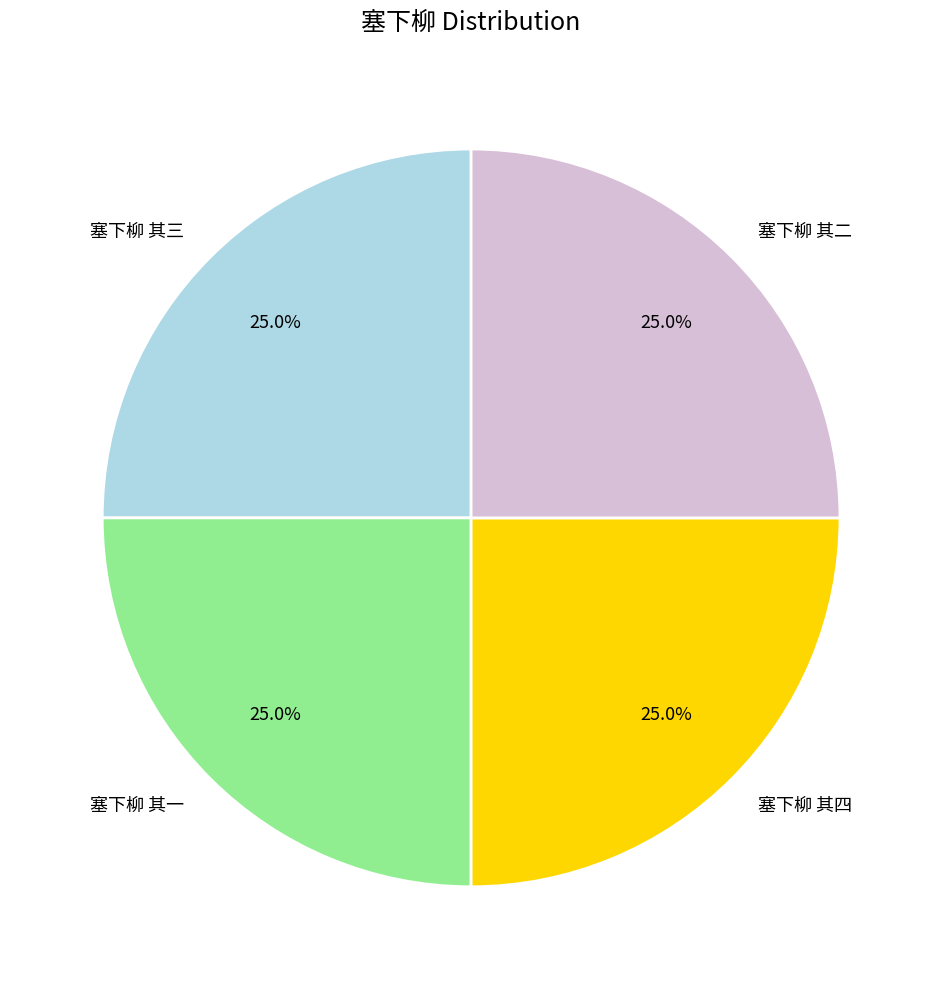

Is there a majority slice in this chart?

No